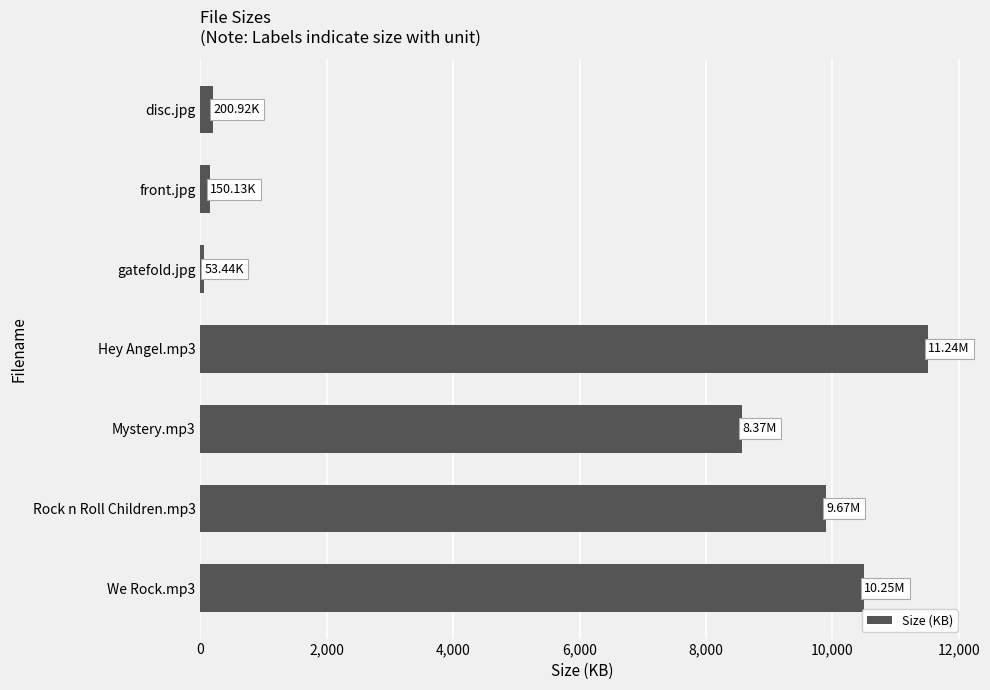

What is the sum of all values?

40883.2